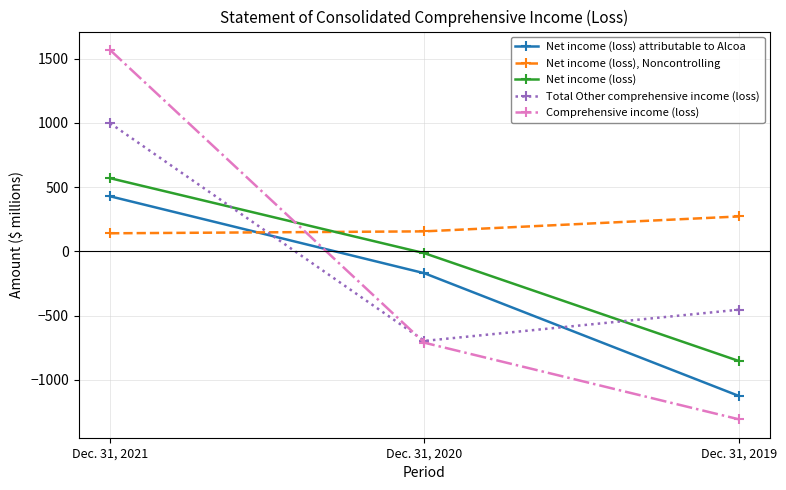

Reading right to left, list all the values displayed in this chart.

Net income (loss) attributable to Alcoa: Dec. 31, 2019=-1125	Dec. 31, 2020=-170	Dec. 31, 2021=429
Net income (loss), Noncontrolling: Dec. 31, 2019=272	Dec. 31, 2020=156	Dec. 31, 2021=141
Net income (loss): Dec. 31, 2019=-853	Dec. 31, 2020=-14	Dec. 31, 2021=570
Total Other comprehensive income (loss): Dec. 31, 2019=-454	Dec. 31, 2020=-697	Dec. 31, 2021=998
Comprehensive income (loss): Dec. 31, 2019=-1307	Dec. 31, 2020=-711	Dec. 31, 2021=1568